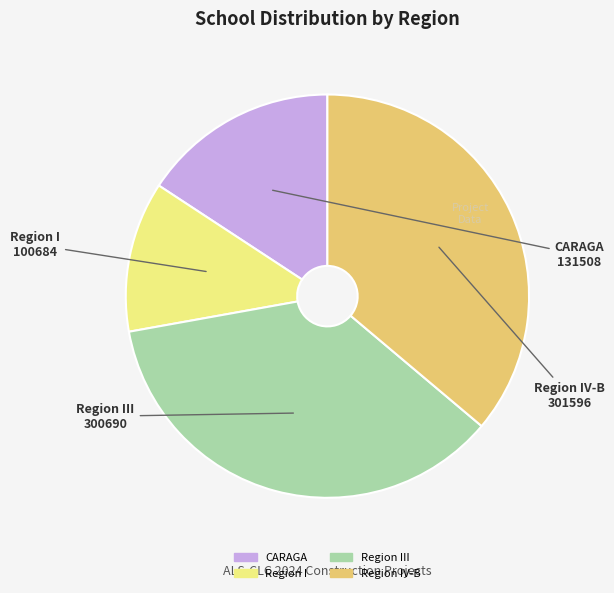

Is there any slice that represents more than half of the pie?

No